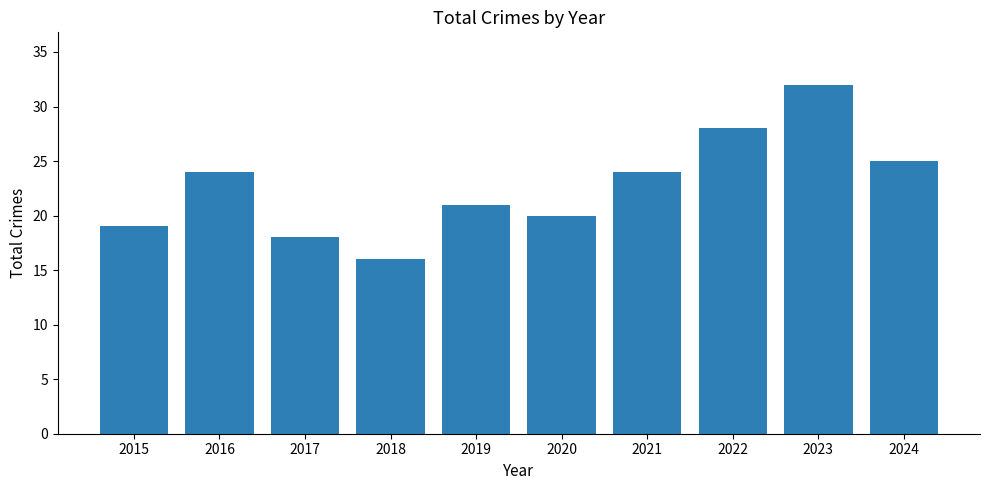

What is the minimum value shown in the chart?

16